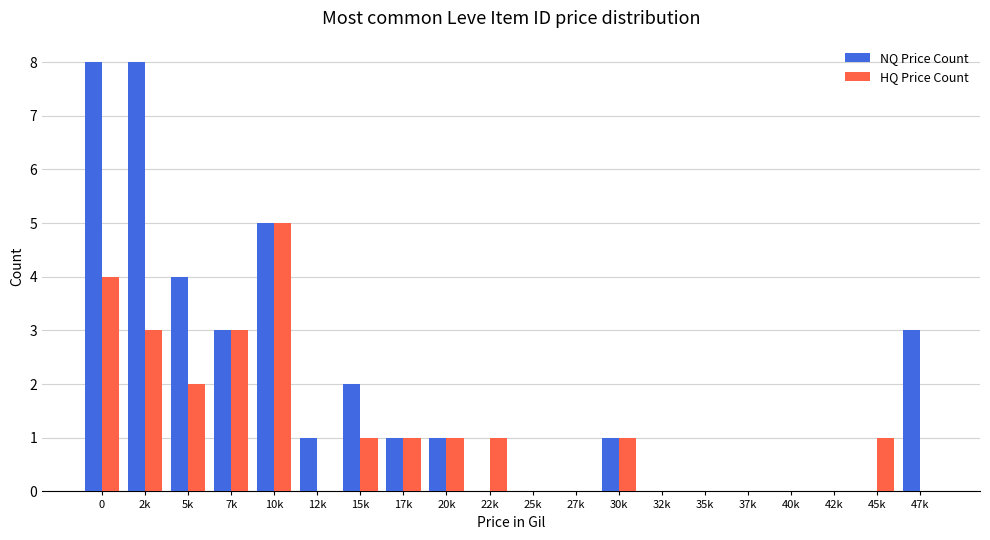

Which category has the highest value in the HQ Price Count series?

10k